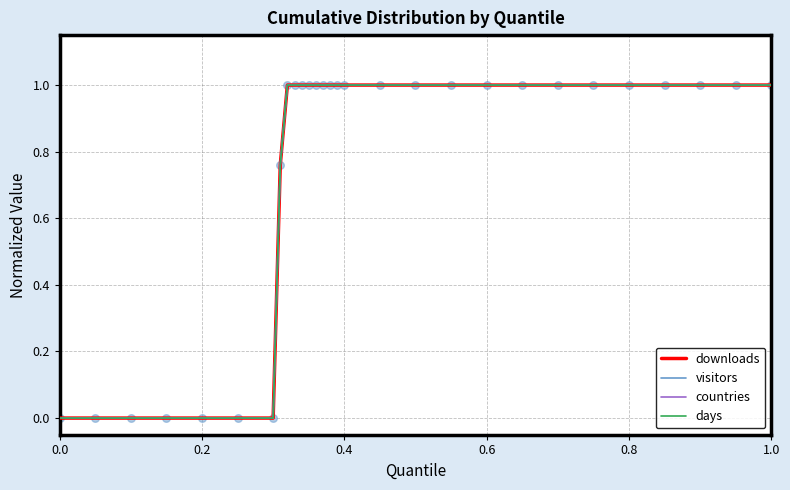

At how many categories does at least one series exceed 0?

22